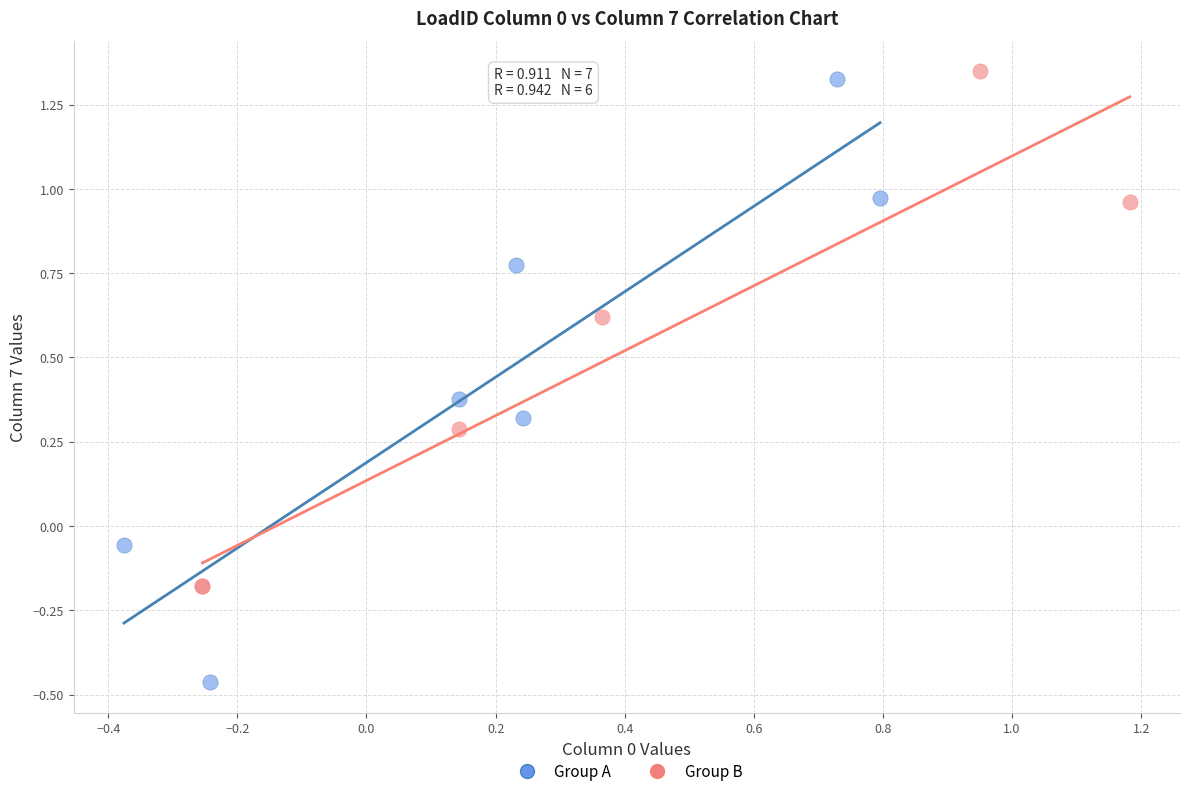

Which series has the largest Y range (max minus min)?

Group A